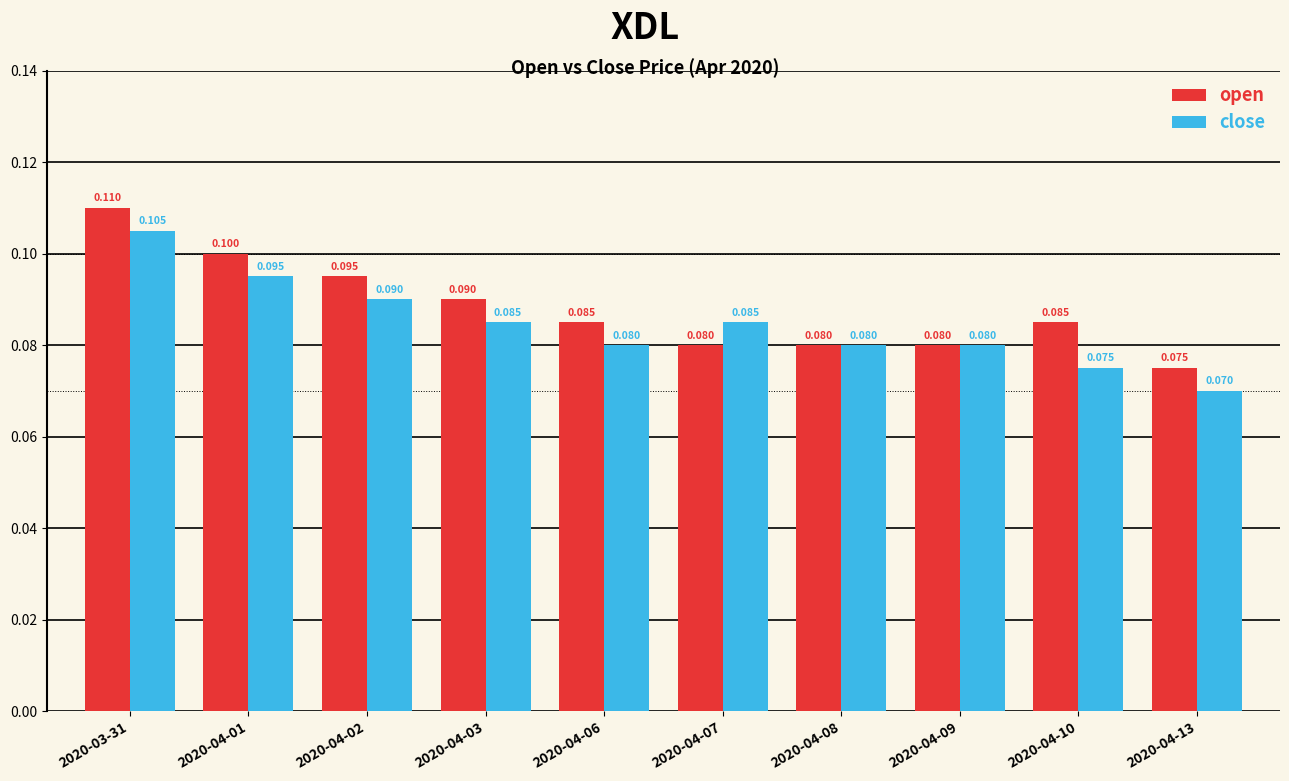

Reading right to left, extract all data points from this chart.

open: 0.1	0.1	0.1	0.1	0.1	0.1	0.1	0.1	0.1	0.1
close: 0.1	0.1	0.1	0.1	0.1	0.1	0.1	0.1	0.1	0.1